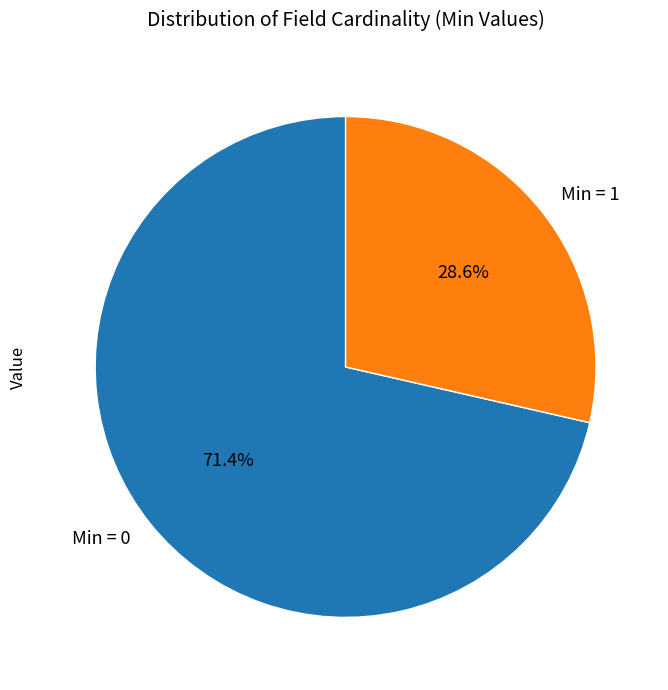

What is the smallest slice in the pie chart?

Min = 1